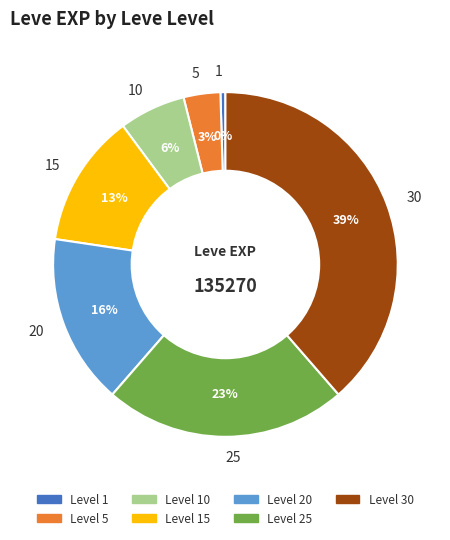

Is there a majority slice in this chart?

No